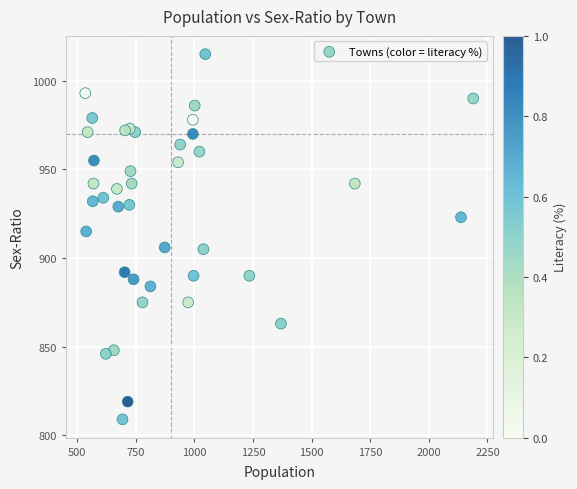

What Y value in the scatter plot is closest to 912?

915